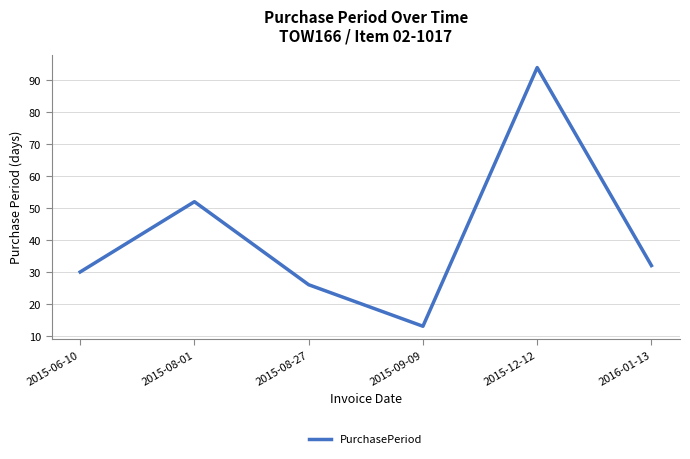

At which label does the data first exceed 32?

2015-08-01